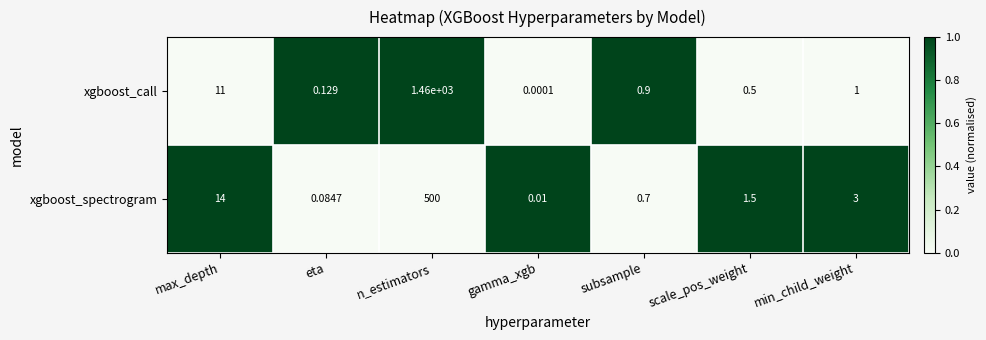

List the series in order of their peak value, lowest first.

xgboost_spectrogram, xgboost_call